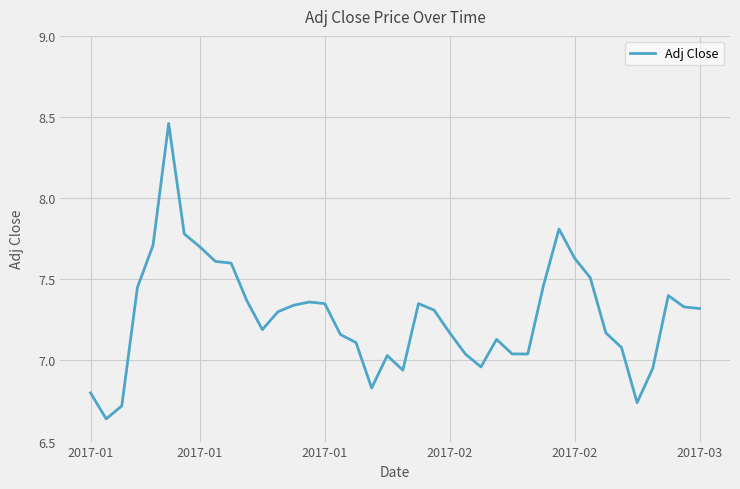

Is this an area chart (filled region under the line)?

No